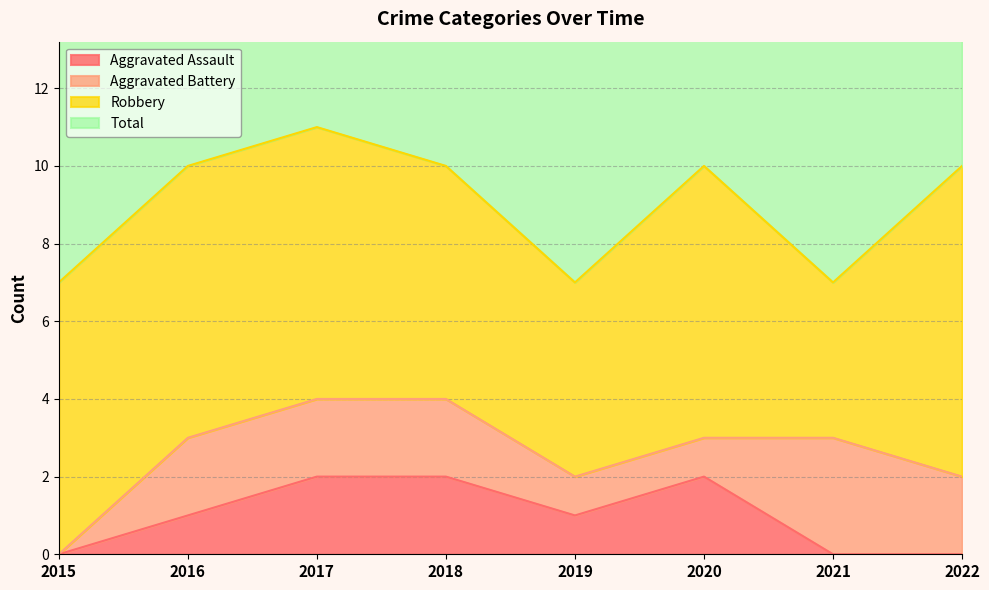

At how many categories does at least one series exceed 2?

8